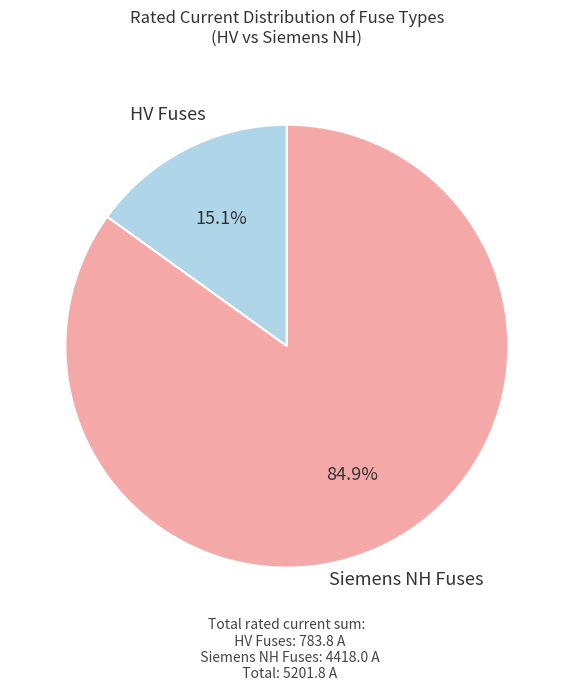

Is there a majority slice in this chart?

Yes